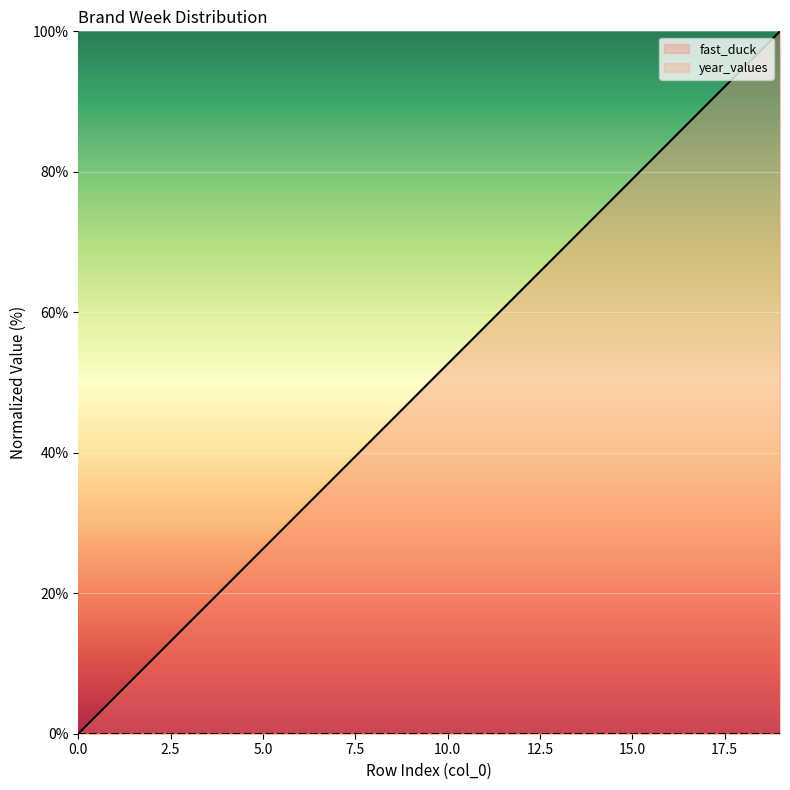

What is the value of the 6th point from the left?

26.3